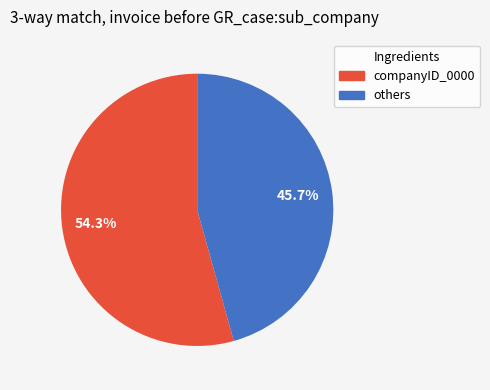

Is there any slice that represents more than half of the pie?

Yes